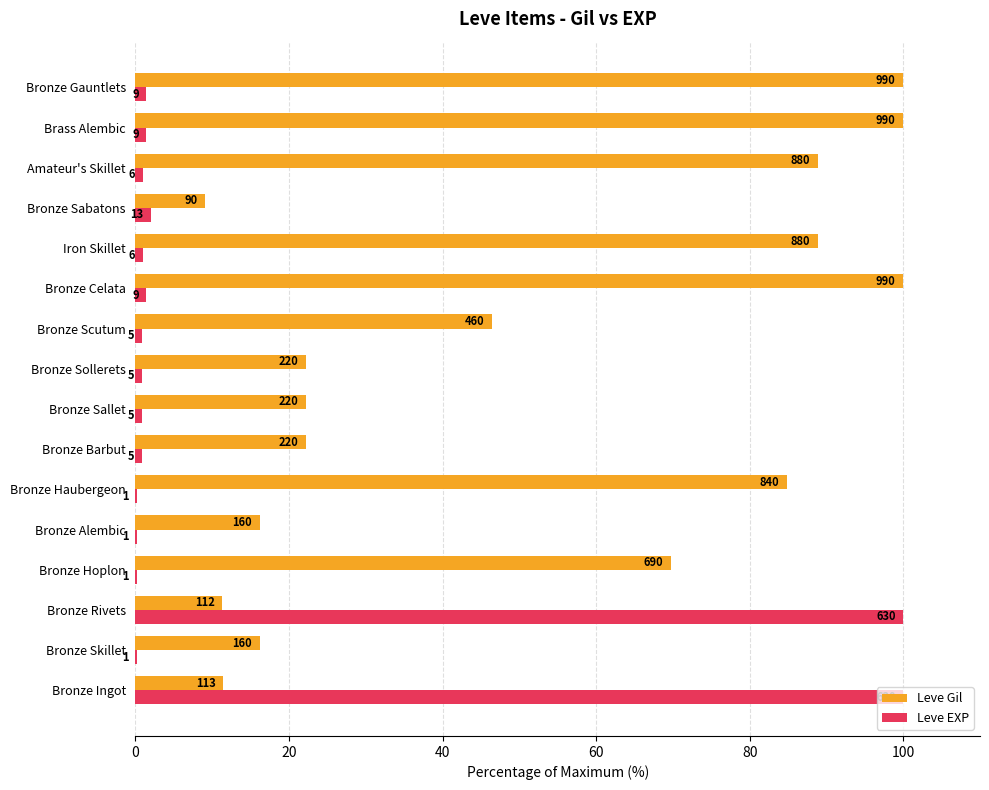

Reading left to right, list all the values displayed in this chart.

Leve Gil: 11.4	16.2	11.3	69.7	16.2	84.8	22.2	22.2	22.2	46.5	100.0	88.9	9.1	88.9	100.0	100.0
Leve EXP: 100.0	0.2	100.0	0.2	0.2	0.2	0.8	0.8	0.8	0.8	1.4	1.0	2.1	1.0	1.4	1.4